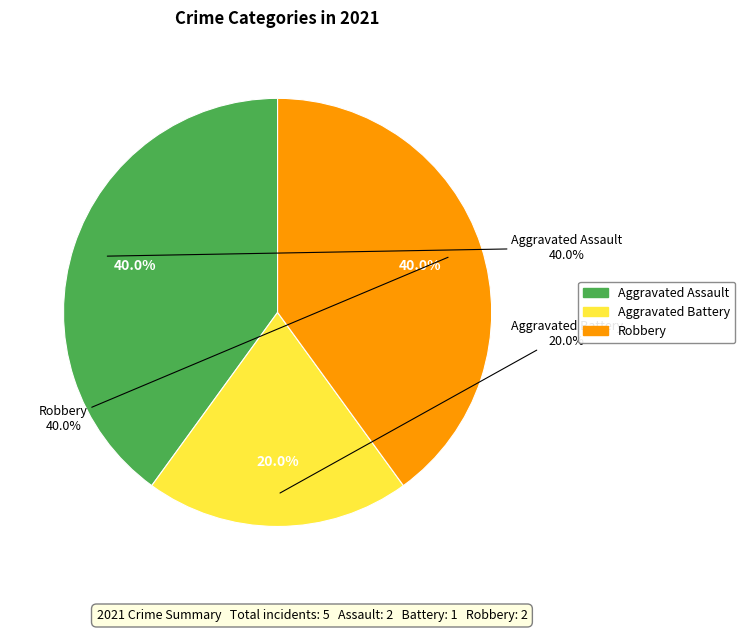

To the nearest percent, what portion does Aggravated Assault represent?

40%